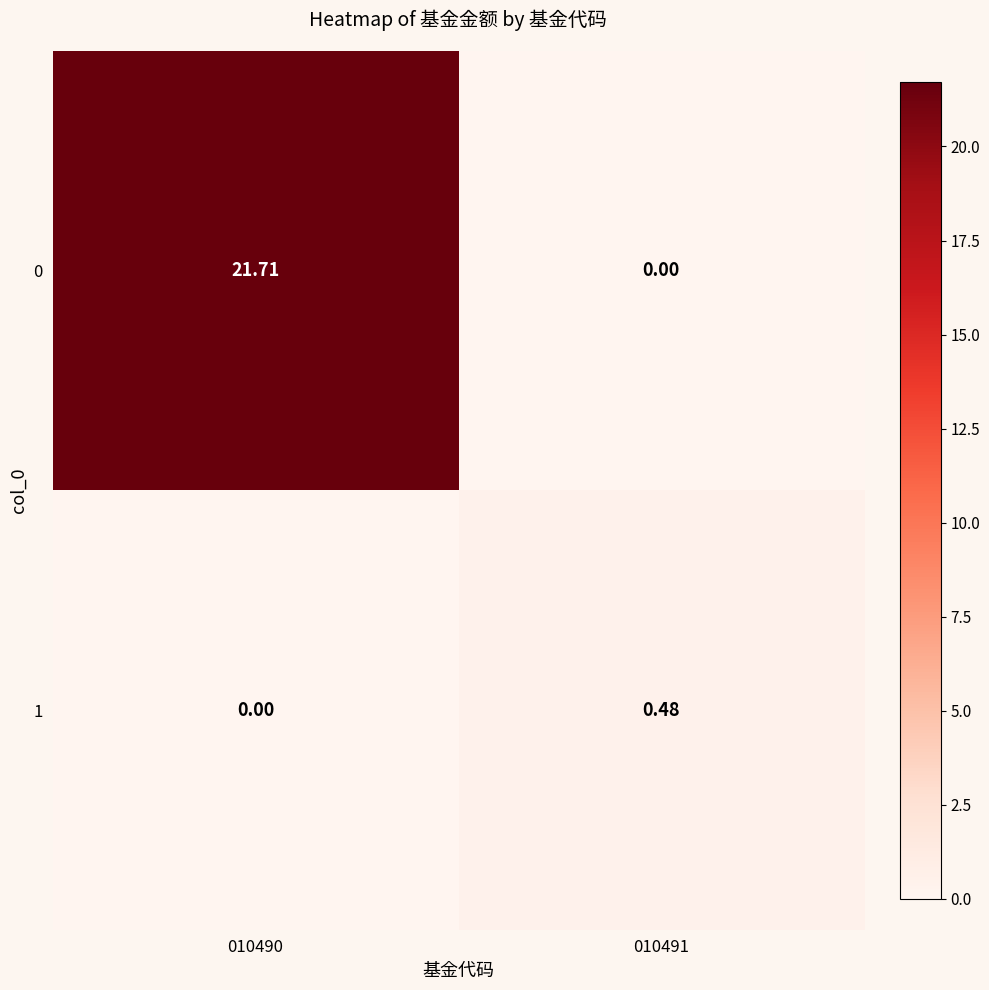

Is the value of 0 at 010490 greater than the value of 1 at 010490?

Yes